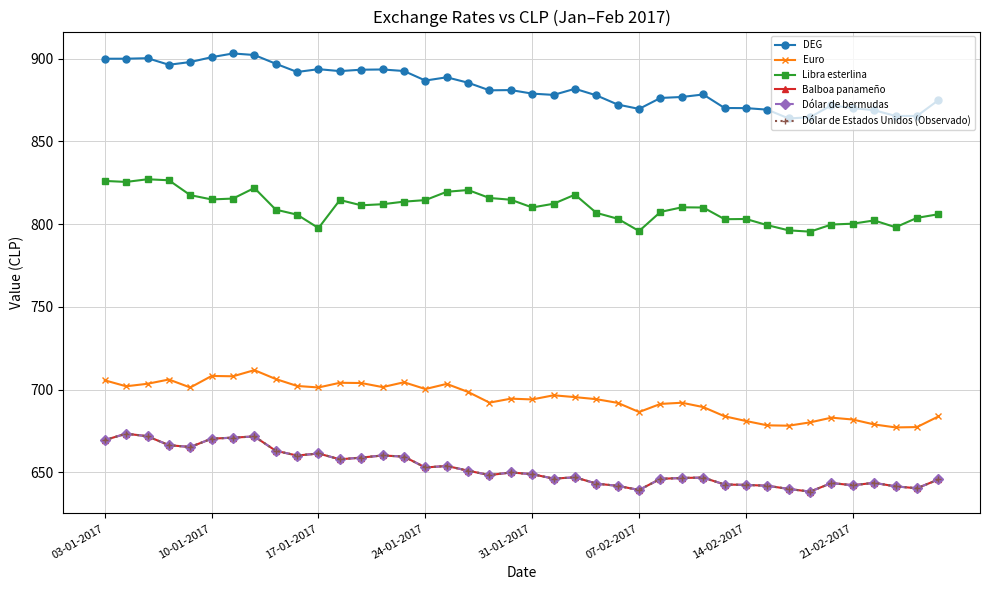

Does the chart have visible grid lines?

Yes